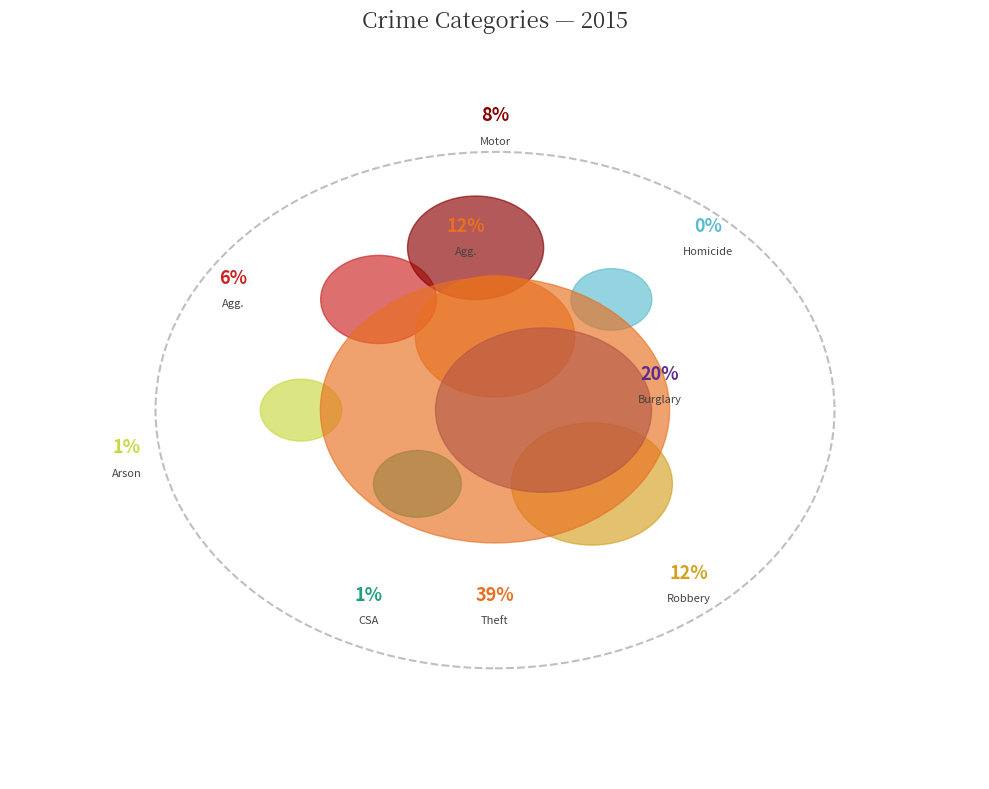

Does any single category account for the majority?

No